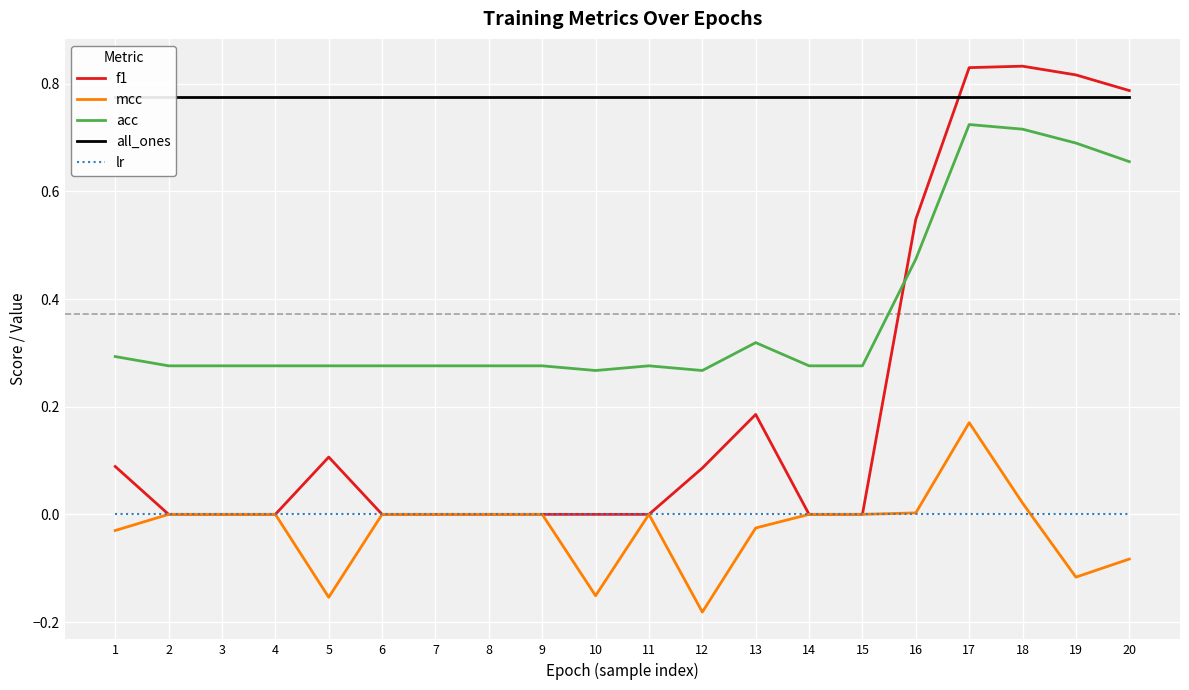

What is the total value across all series at 16?

1.8